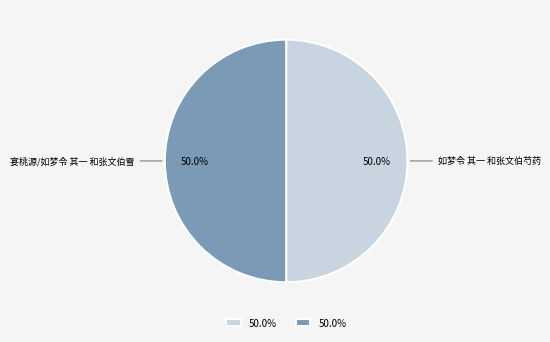

What percentage do 宴桃源/如梦令 其一 和张文伯雪 and 如梦令 其一 和张文伯芍药 together represent?

100.0%